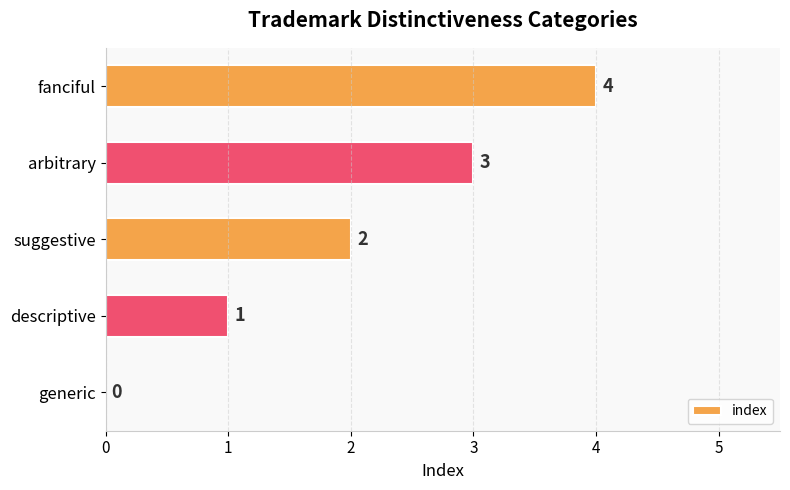

The value at descriptive is 1. True or false?

True